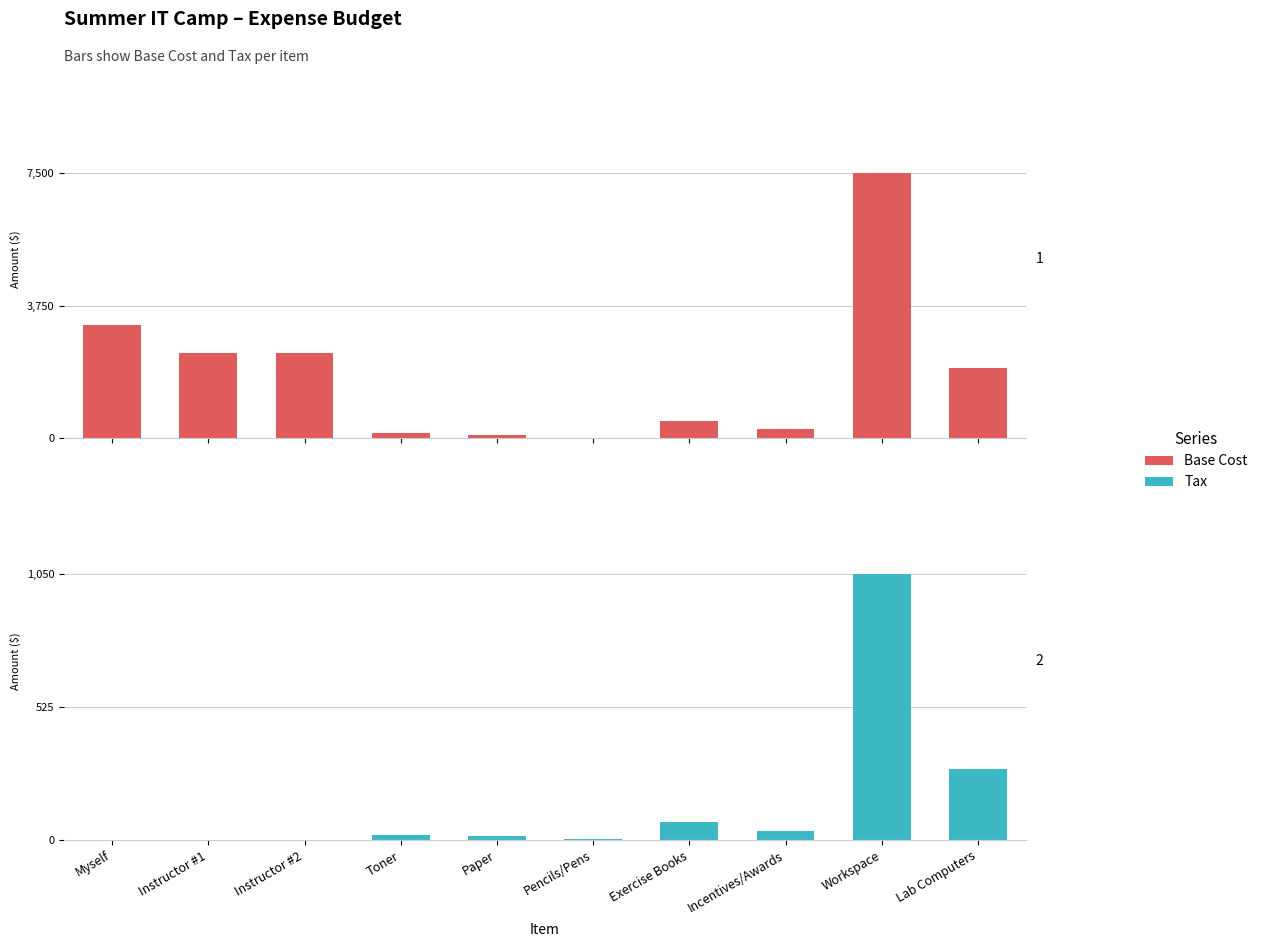

List the labels in order of Tax value, smallest first.

Myself, Instructor #1, Instructor #2, Pencils/Pens, Paper, Toner, Incentives/Awards, Exercise Books, Lab Computers, Workspace